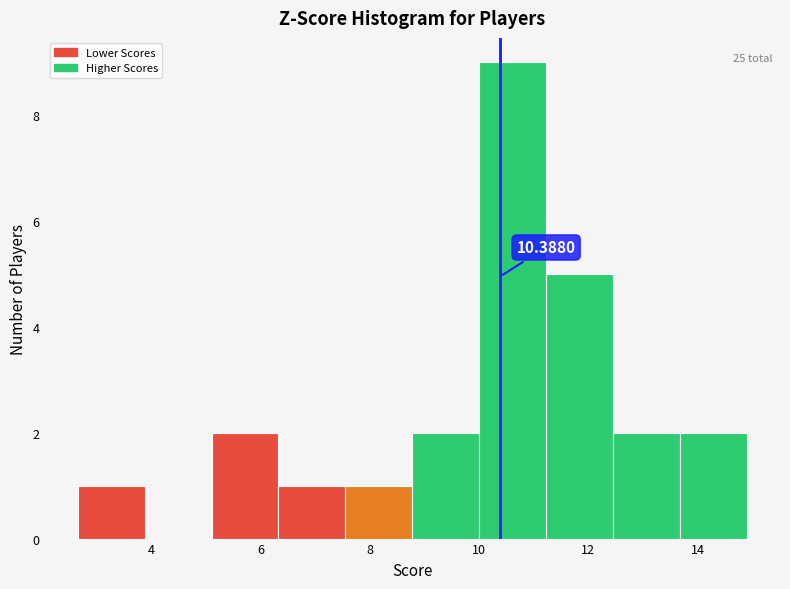

Over which range of the x-axis is the bar tallest?

10.0 to 11.2